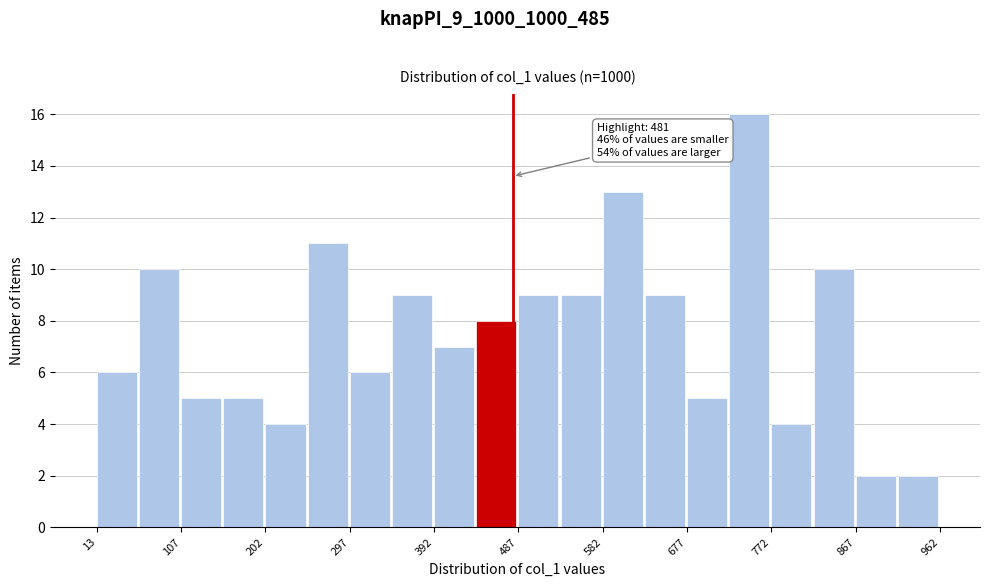

Which range on the x-axis has the tallest bar?

720 to 770